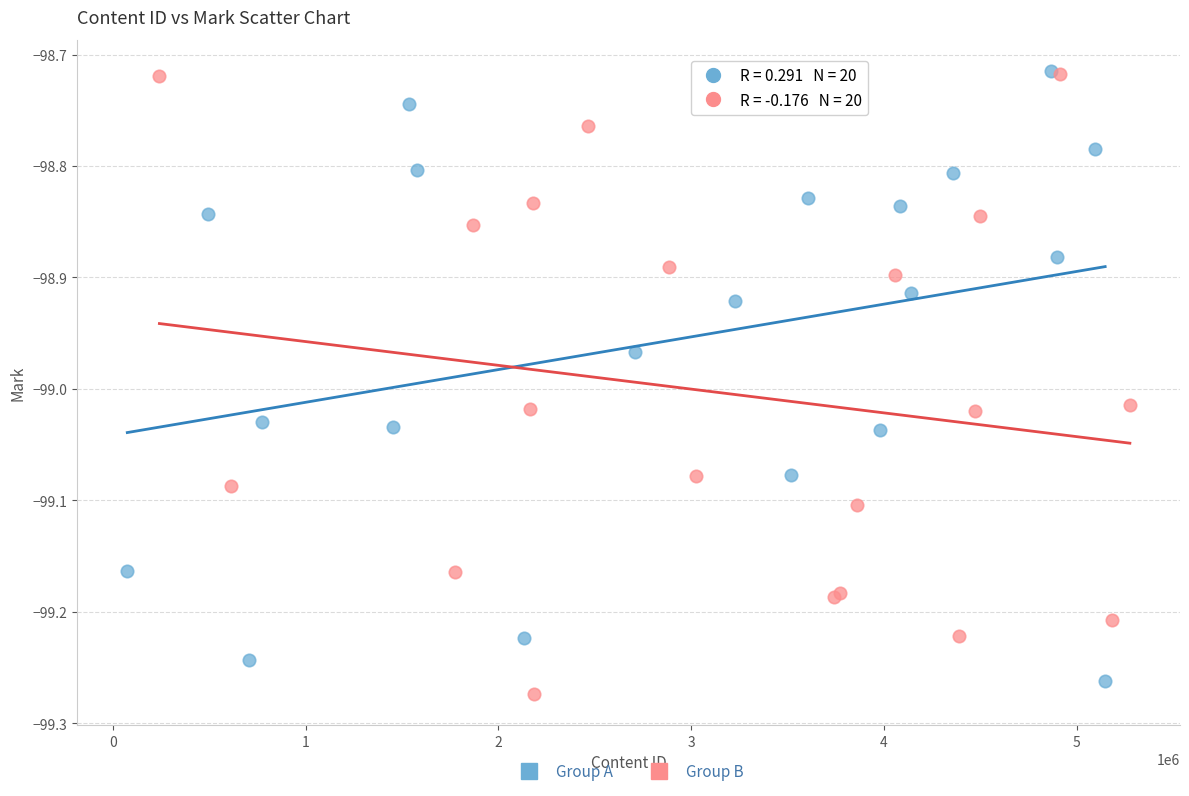

What are all the series names shown in the legend?

Group A, Group B